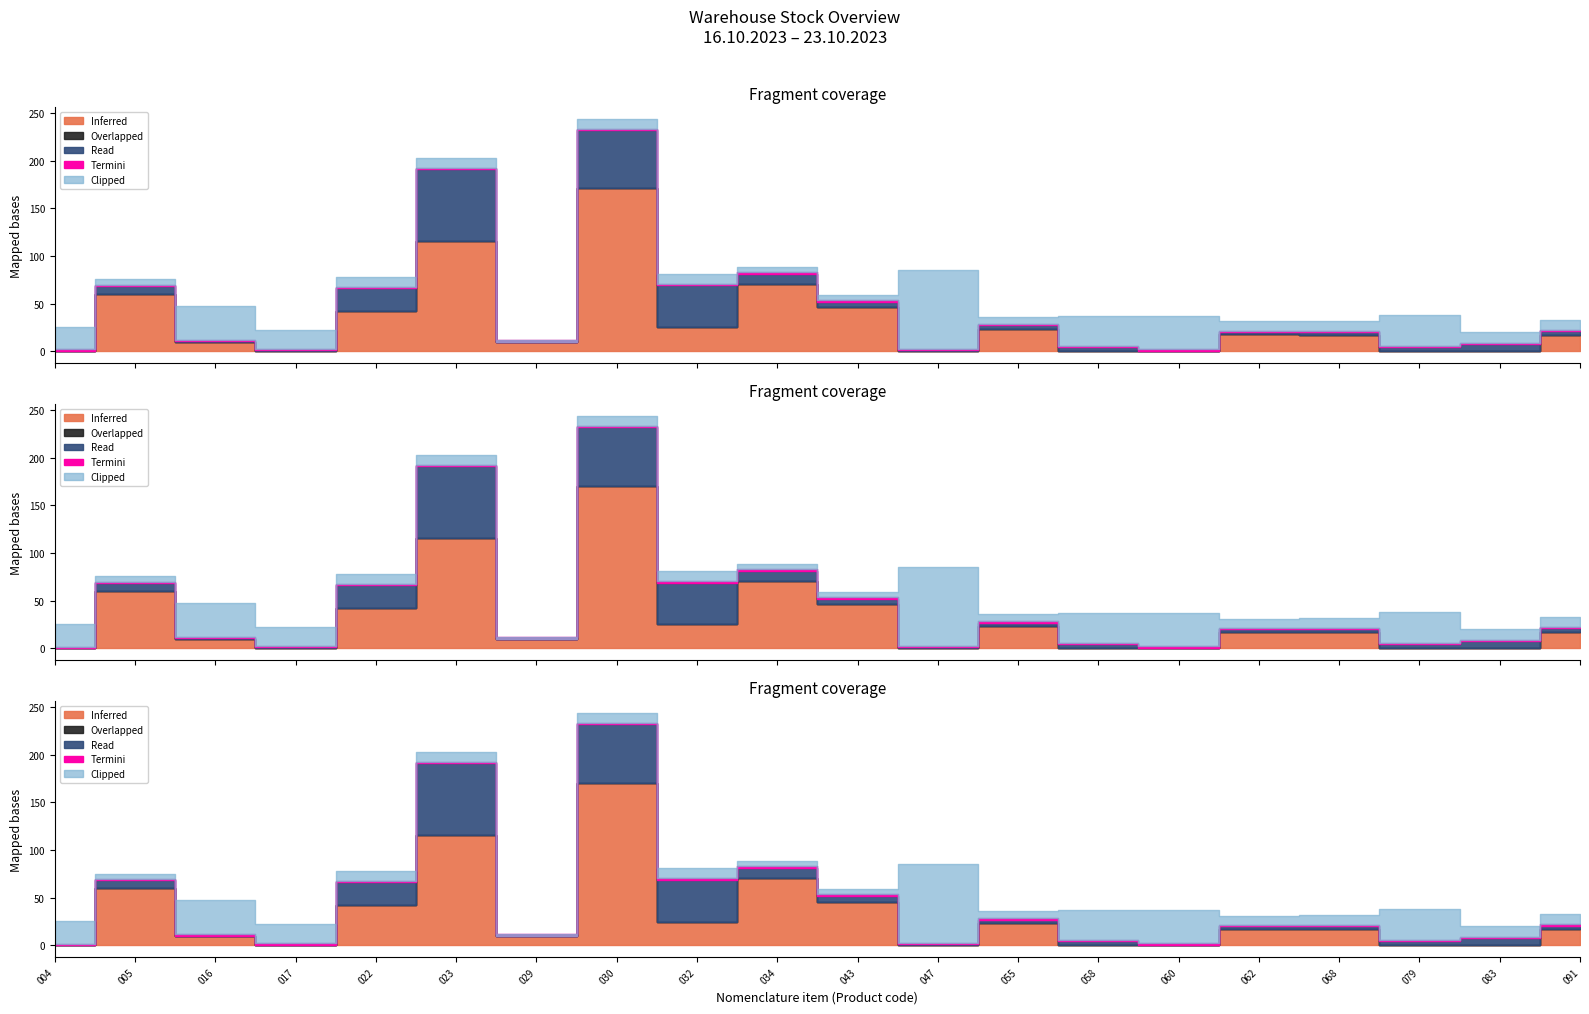

Between 062 and 016, which is larger?

062